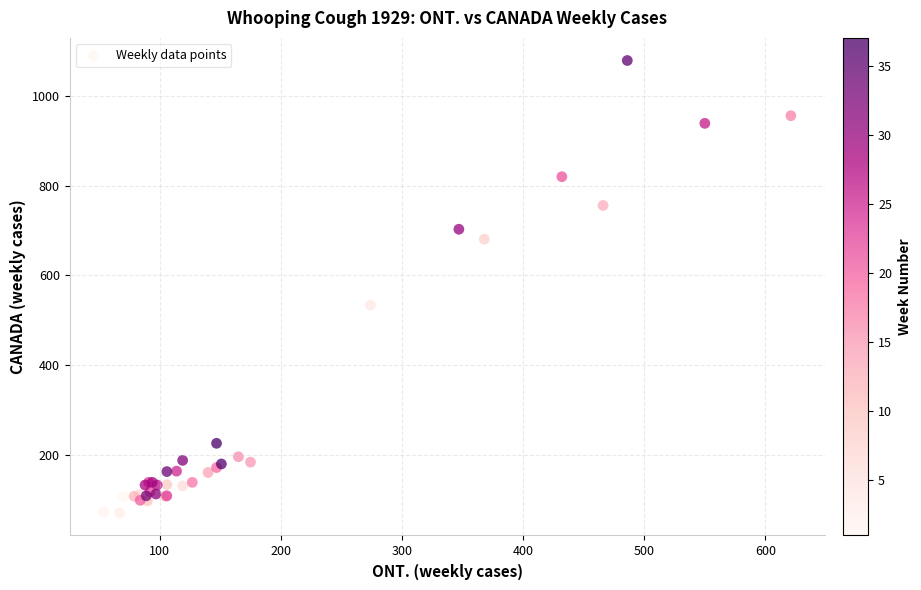

What Y value in the scatter plot is closest to 575?

534